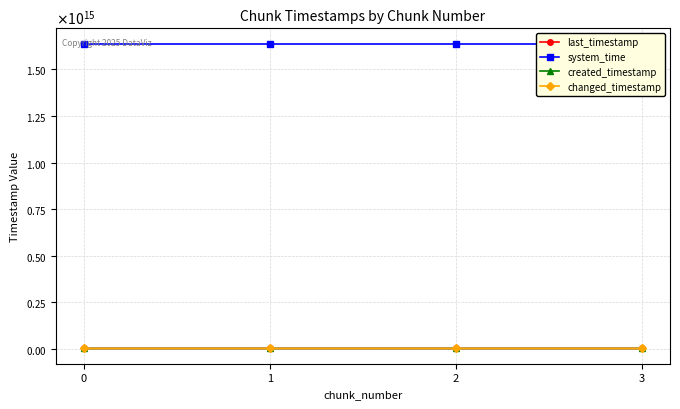

At which category is the sum across all series the highest?

3